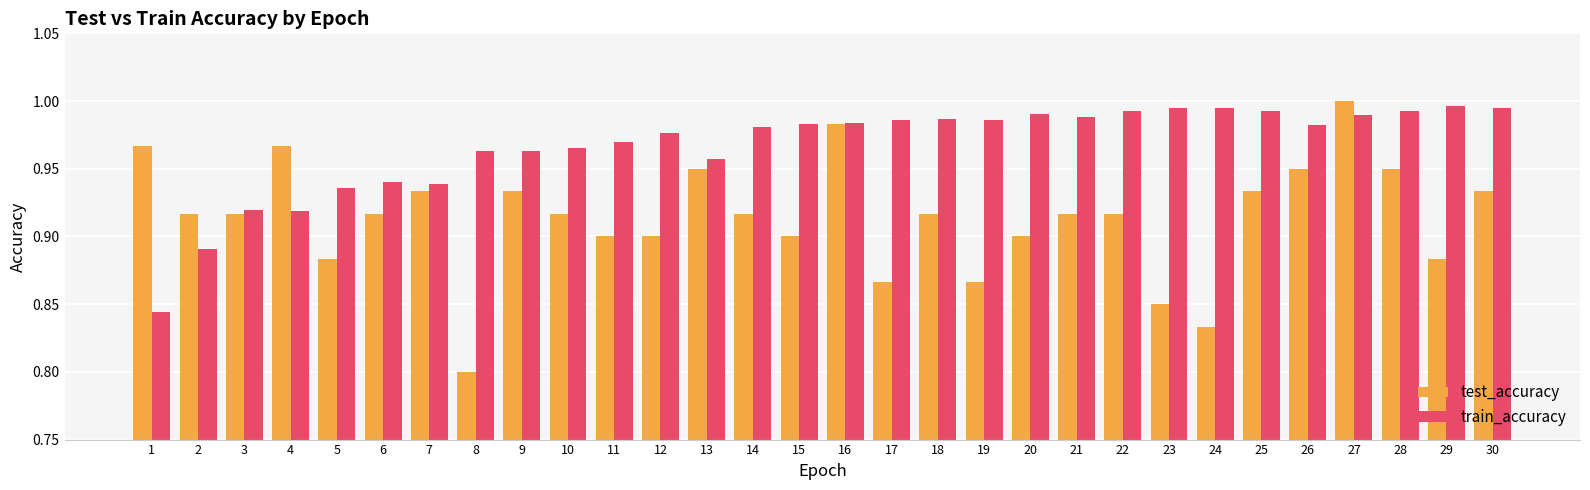

At which category is the sum across all series the highest?

27